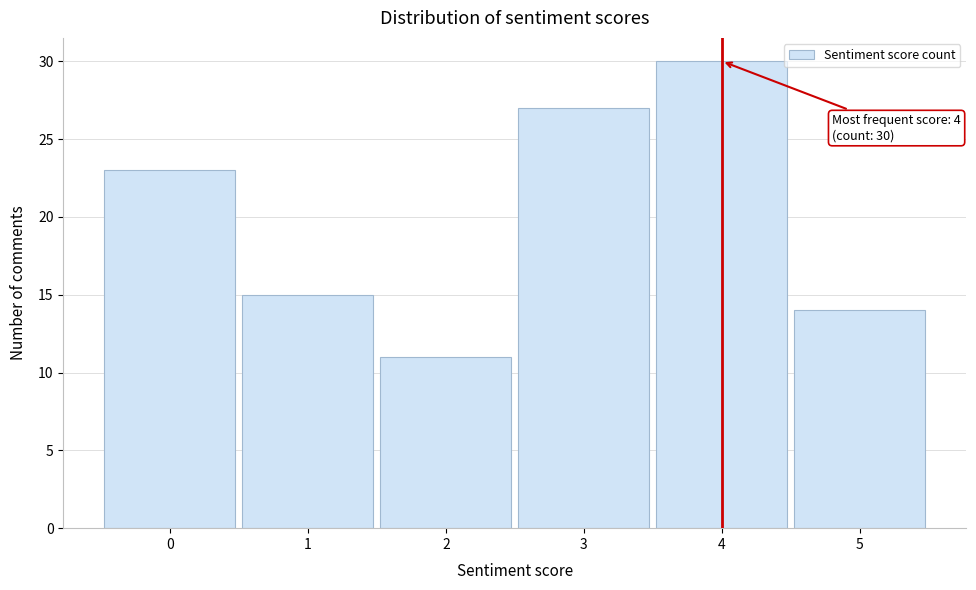

Reading left to right, transcribe all the data shown in this chart.

0=23	1=15	2=11	3=27	4=30	5=14